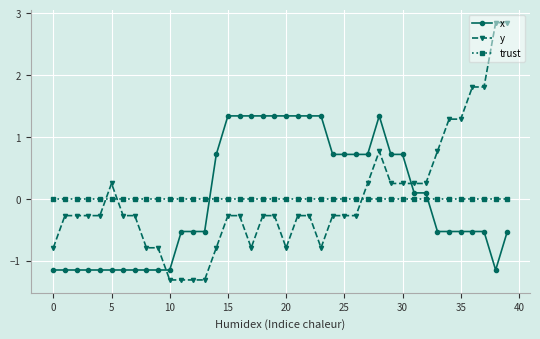

Which series has the widest spread of values?

y